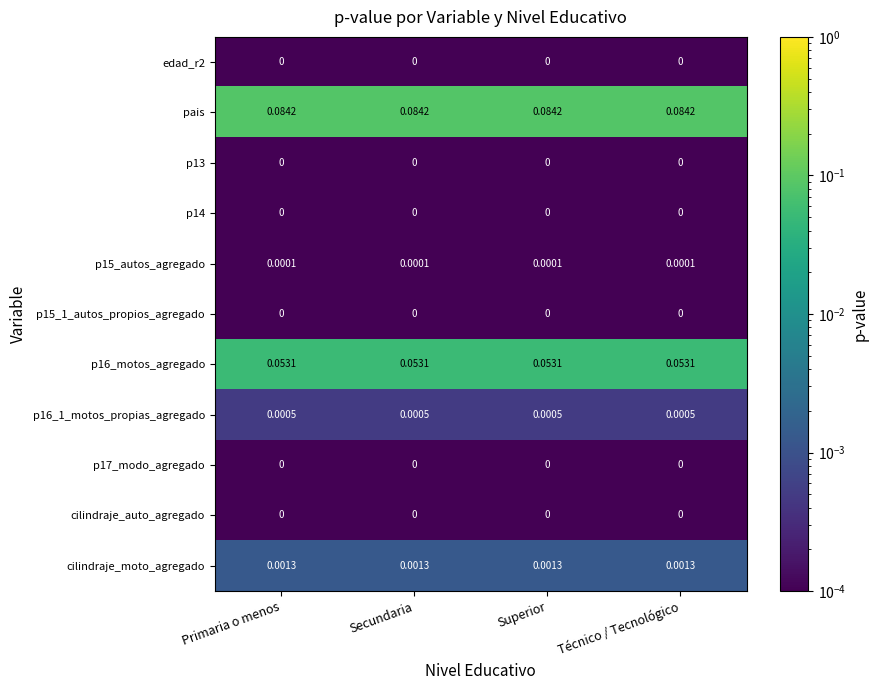

Which series has the largest total across all categories?

pais